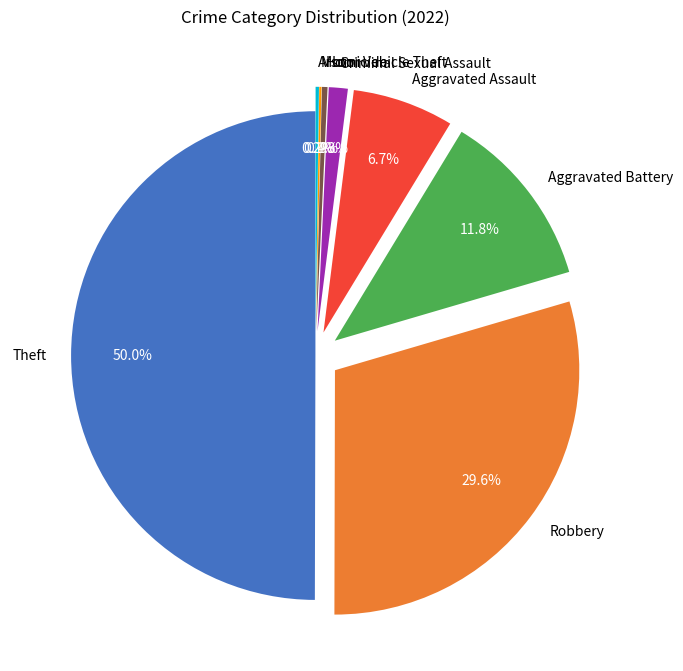

Which slice is the largest?

Theft